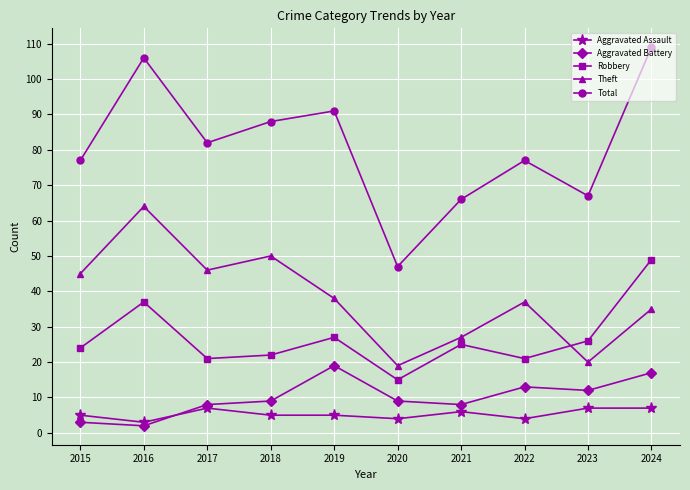

Which category has the highest value in the Robbery series?

2024